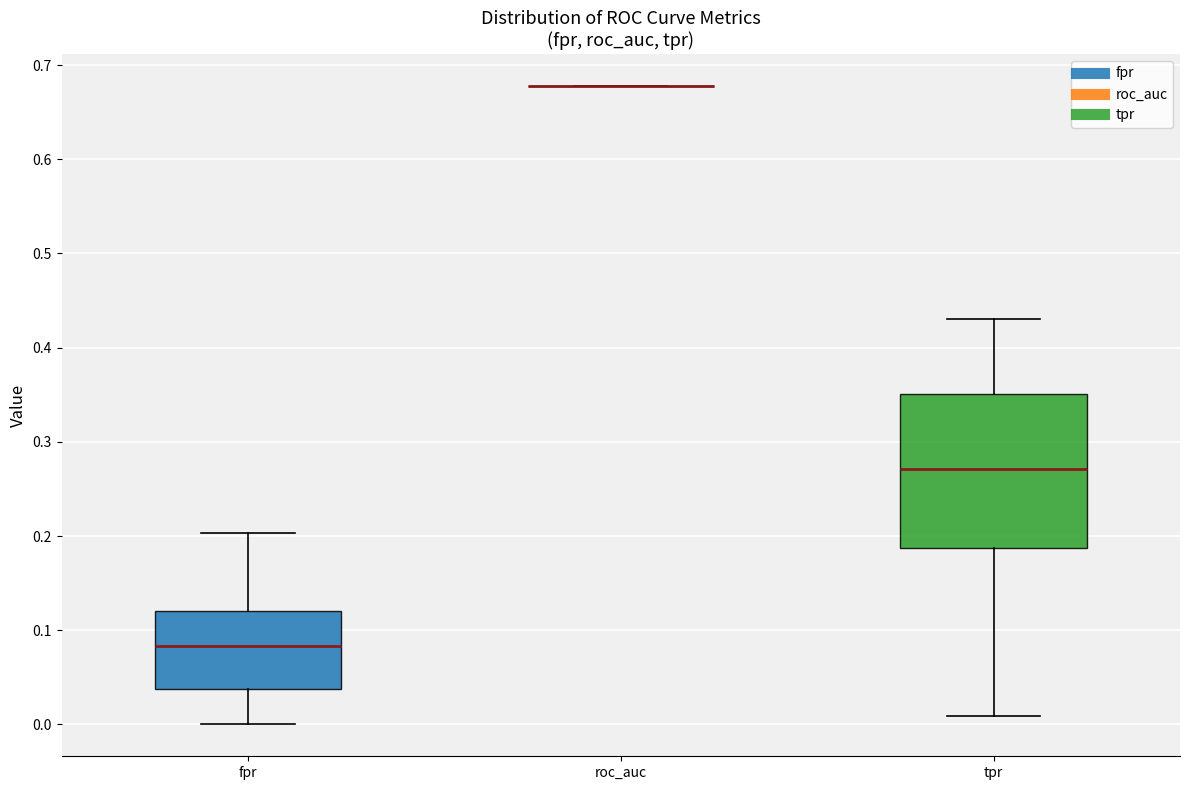

Reading left to right, transcribe this box plot: for each box, give where its median line is, the range the box spans, and where its two whiskers end, as read against the y-axis. The values are not printed on the chart, so give them approximately, as read against the axis.

fpr: median 0.08, box 0.04 to 0.12, whiskers 0.00 to 0.20
roc_auc: box collapsed to a line at 0.68, whiskers 0.68 to 0.68
tpr: median 0.27, box 0.19 to 0.35, whiskers 0.01 to 0.43